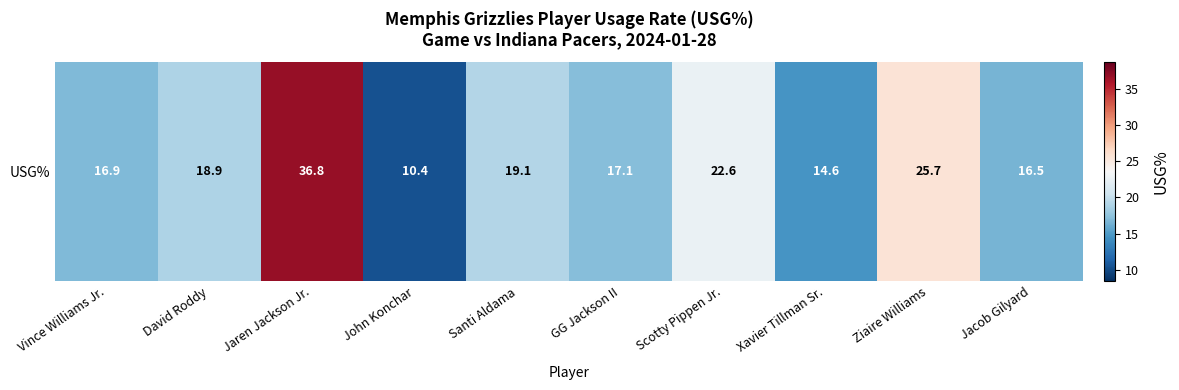

The value at Jacob Gilyard is 29.1. True or false?

False